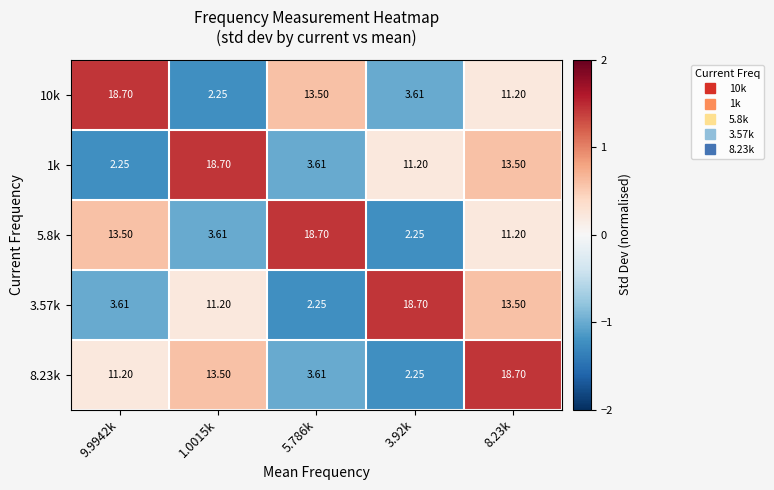

Is the value of 10k at 5.786k greater than the value of 5.8k at 1.0015k?

Yes